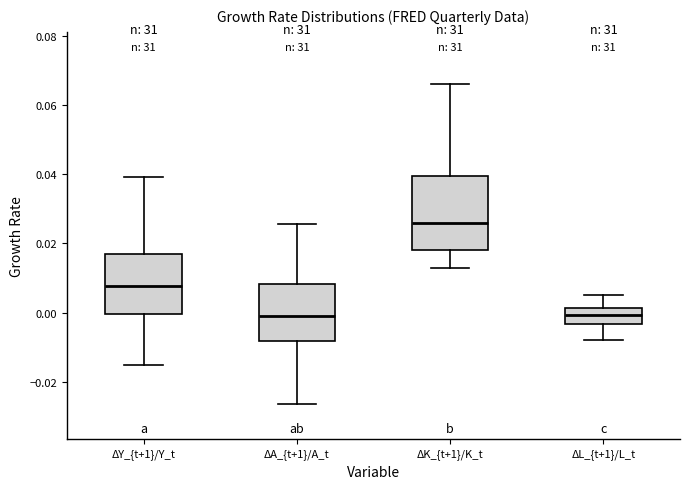

Which box is the tallest, from its lower edge to its upper edge?

ΔK_{t+1}/K_t